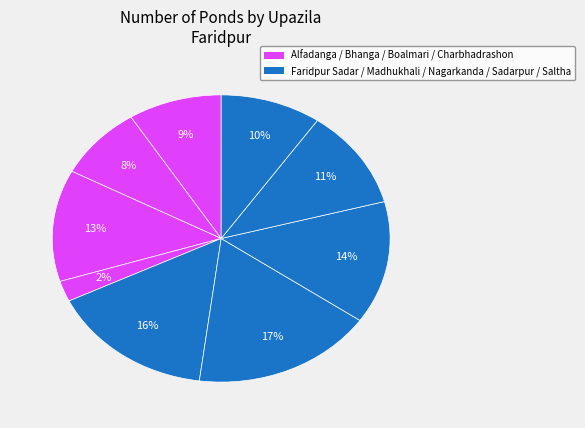

How many slices are in this pie chart?

9